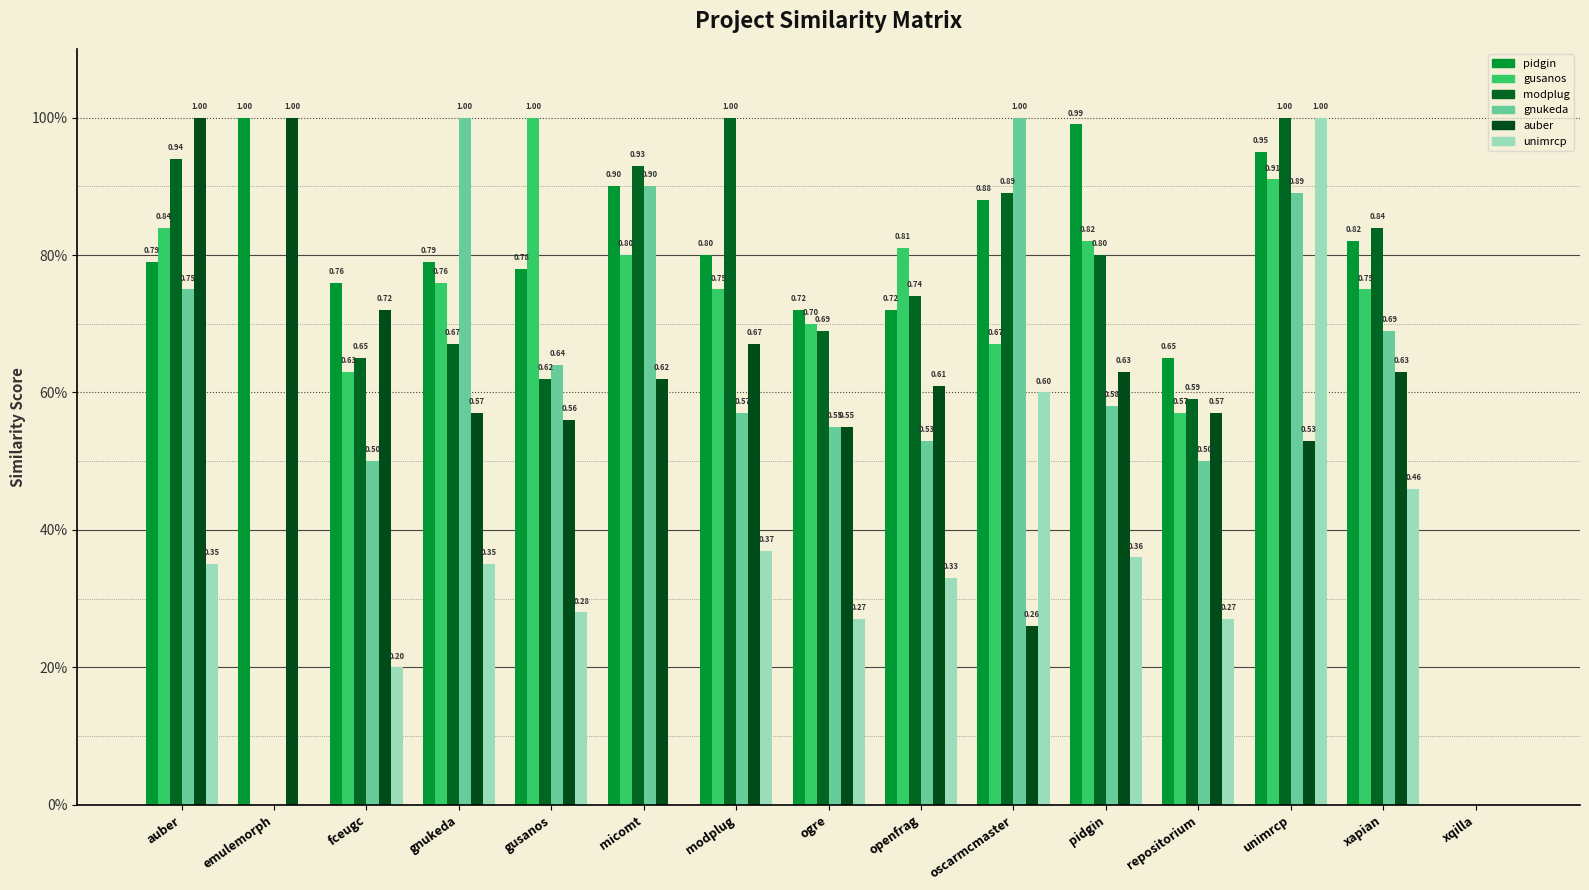

Are the bars grouped side by side (vs. stacked)?

Yes